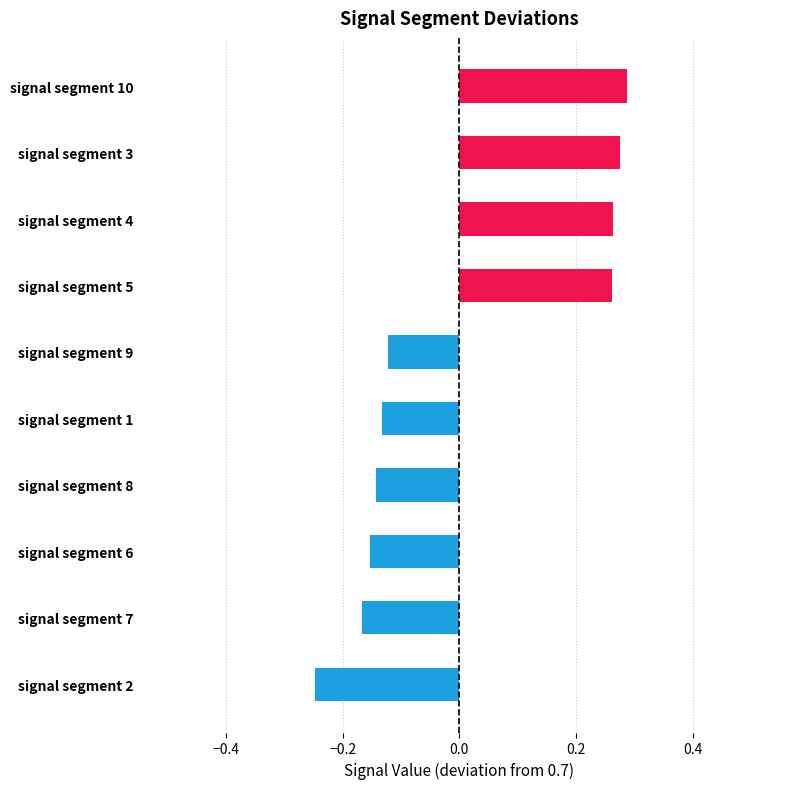

Which has a higher value, signal segment 3 or signal segment 10?

signal segment 10